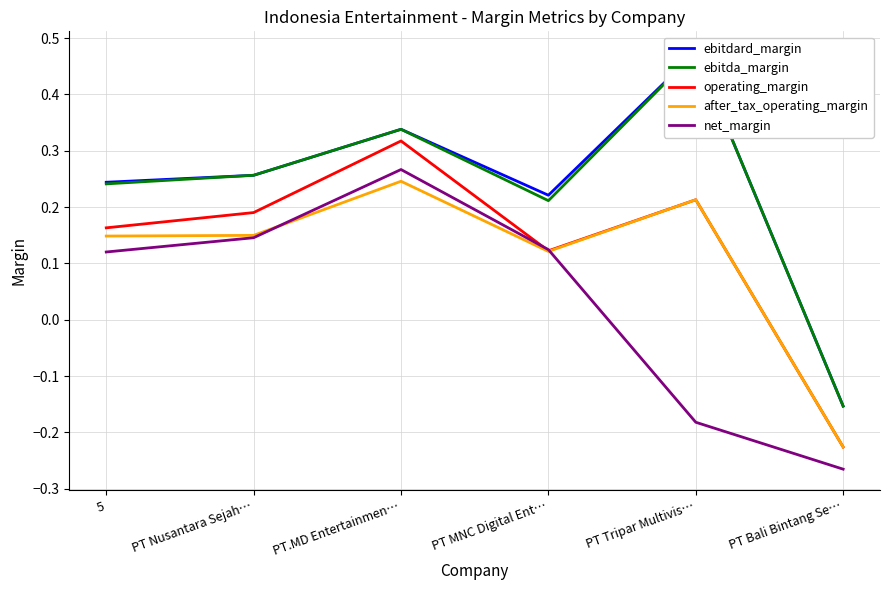

Count the number of categories in the chart.

6